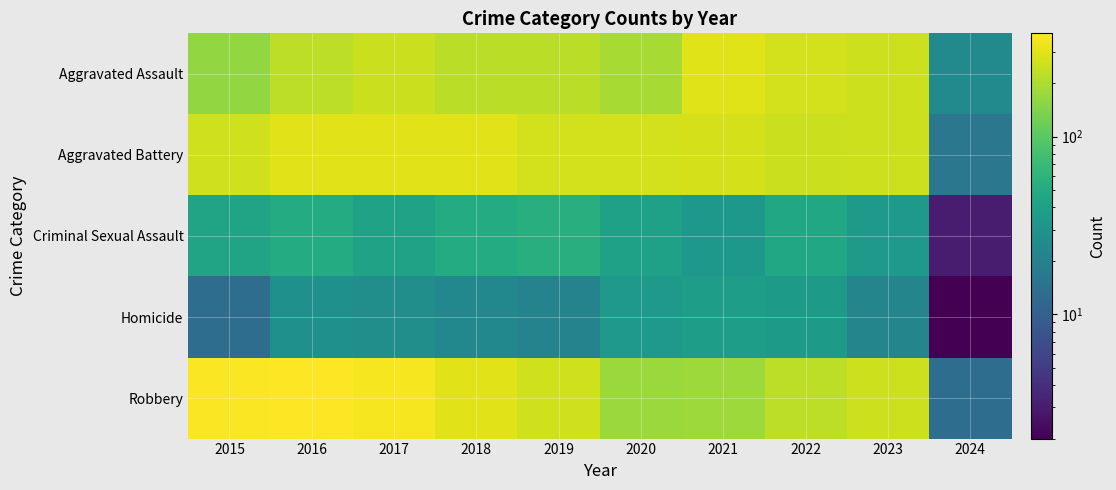

Between 2018 and 2019, which is larger?

2018